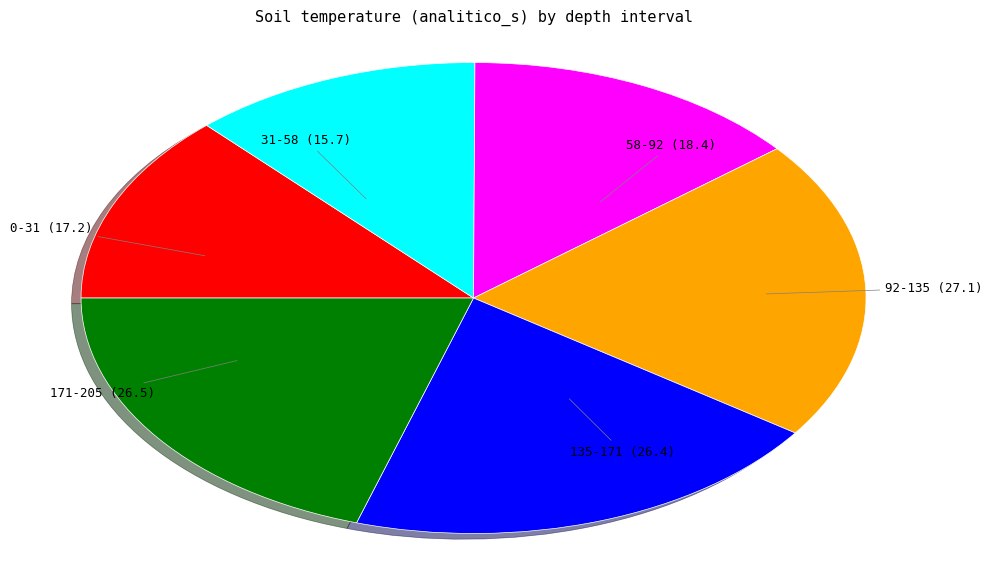

Is there a majority slice in this chart?

No